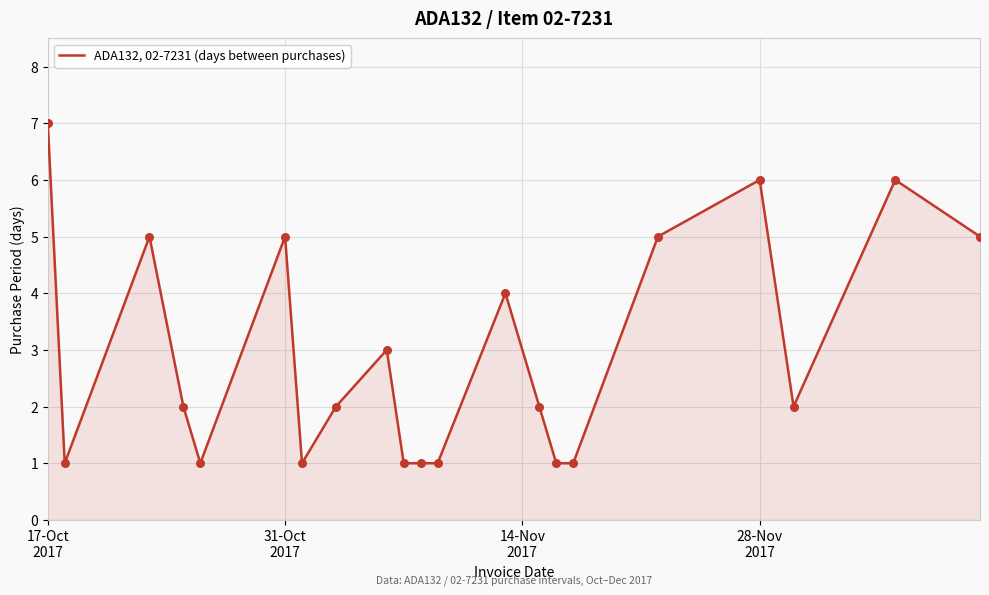

What is the difference between the maximum and minimum values?

6